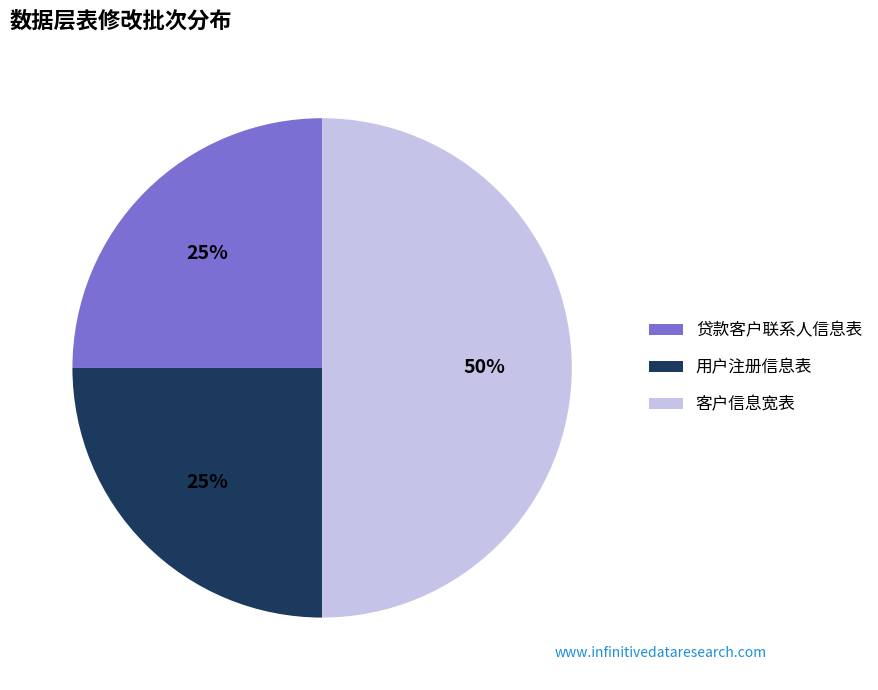

Which category has the biggest portion of the pie?

客户信息宽表